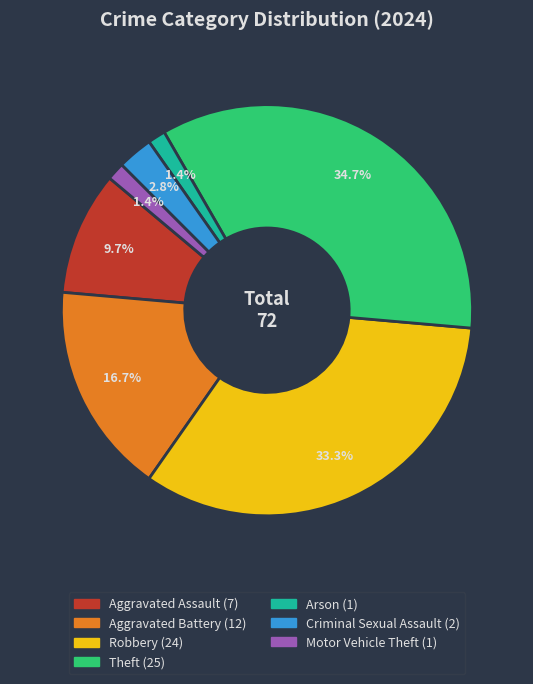

Is there a majority slice in this chart?

No